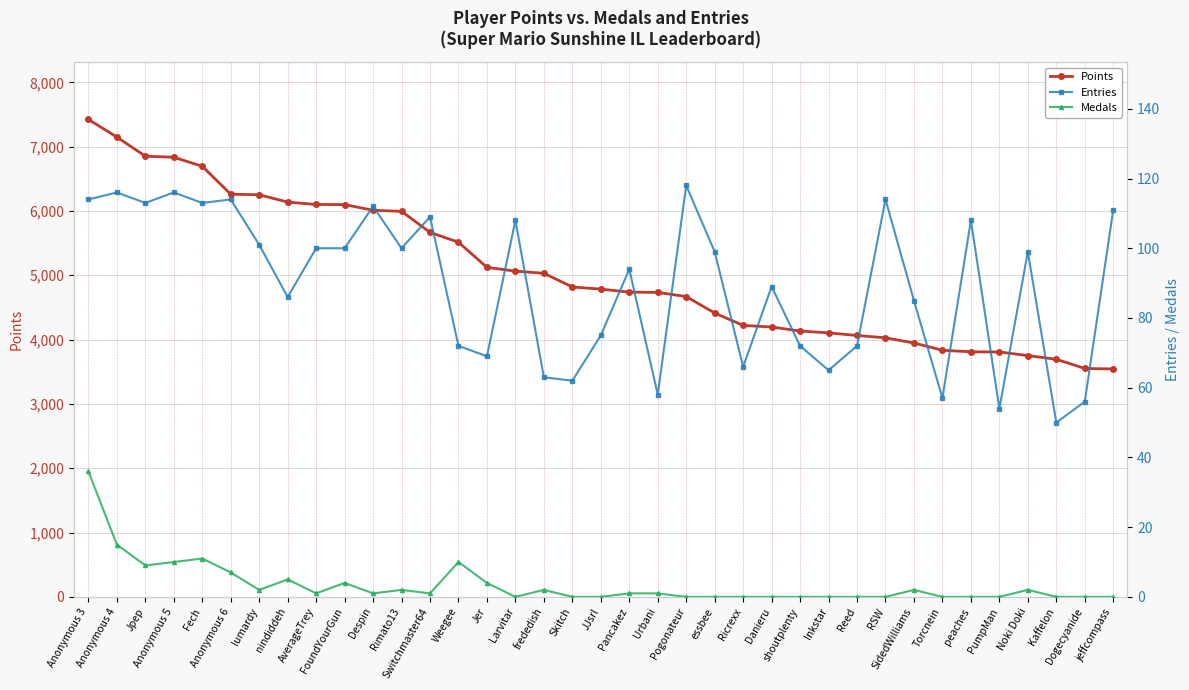

What is the total value across all series at Danieru?

4285